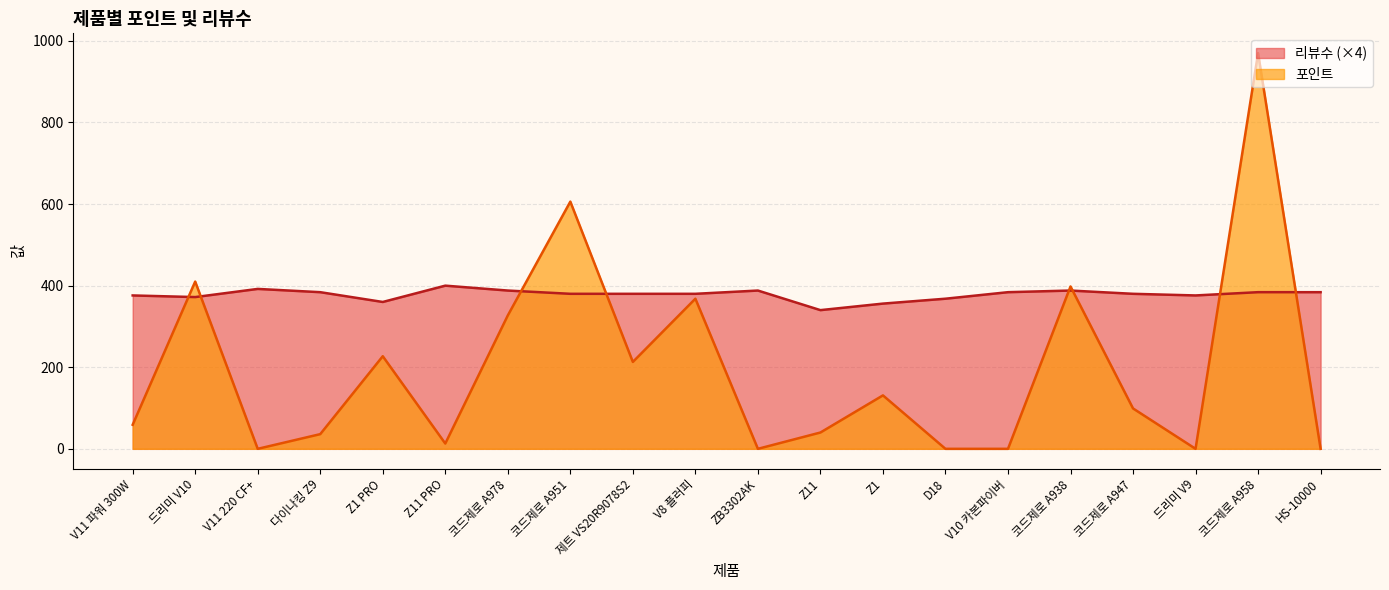

Where is 포인트 nearest to the value 485?

드리미 V10